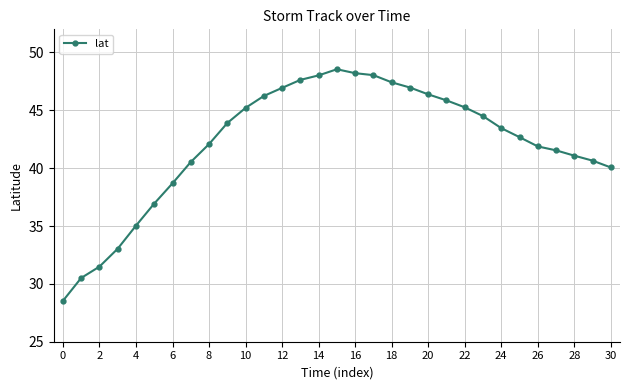

Is this an area chart (filled region under the line)?

No